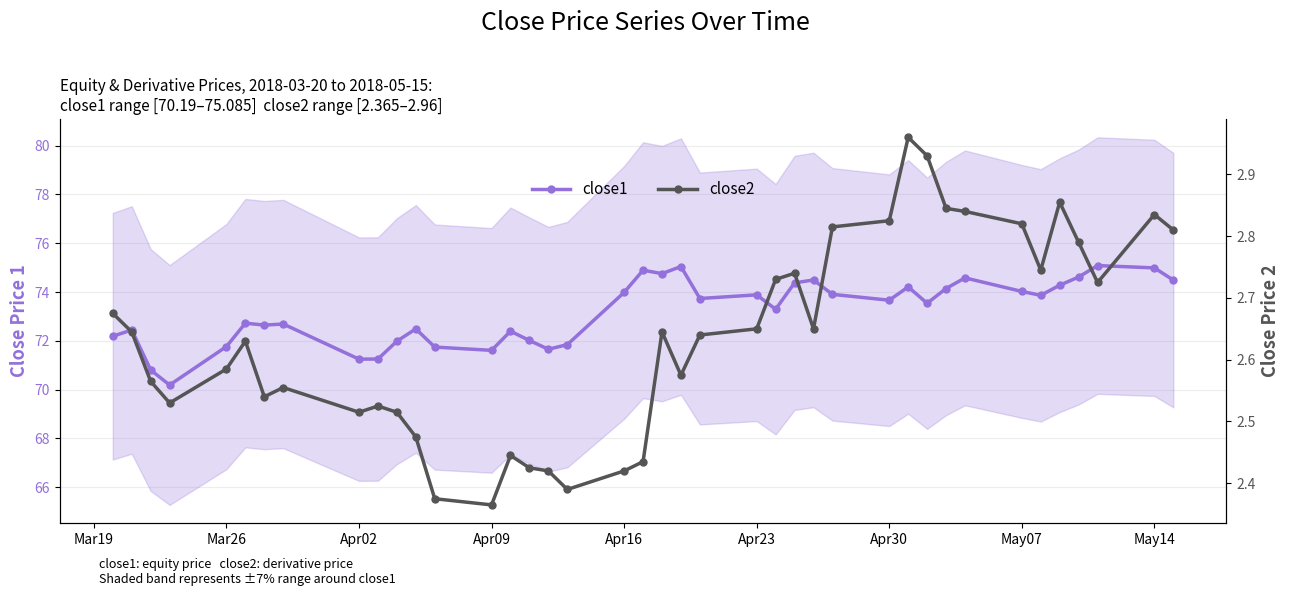

What is the smallest value displayed?

2.4